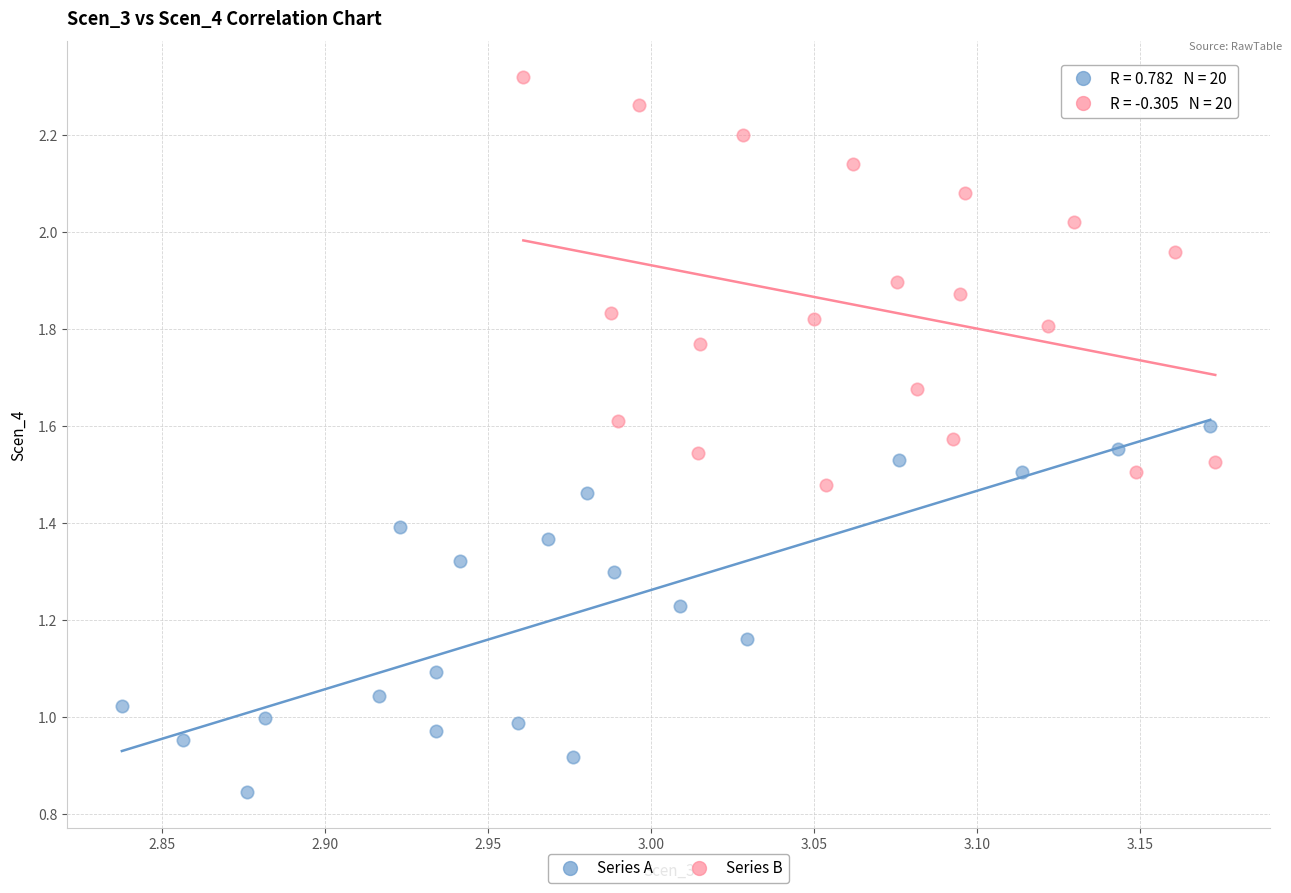

Which series has the largest Y range (max minus min)?

Series B